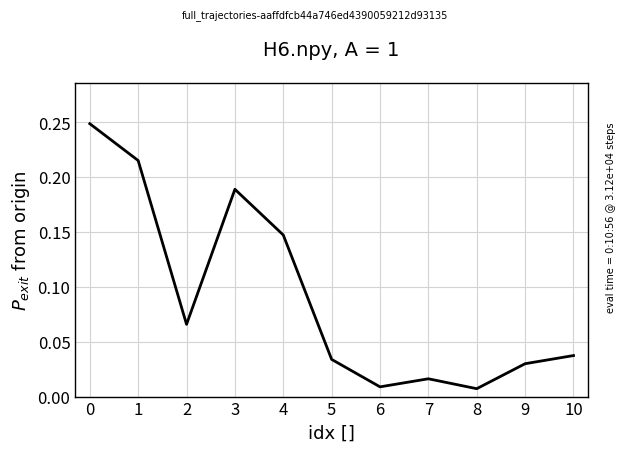

What is the change in value from 1 to 4?

-0.1